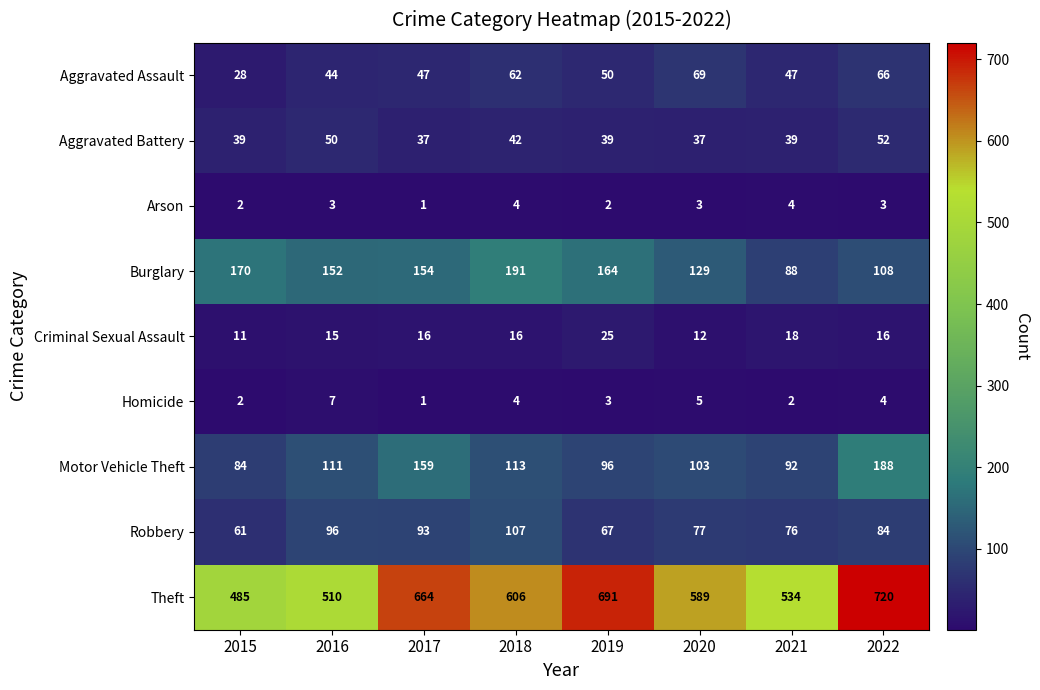

True or false: Homicide has a value of 3 at 2016.

False